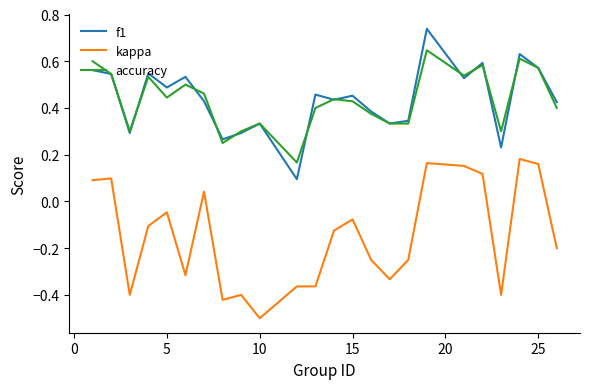

What is the smallest value displayed?

-0.5